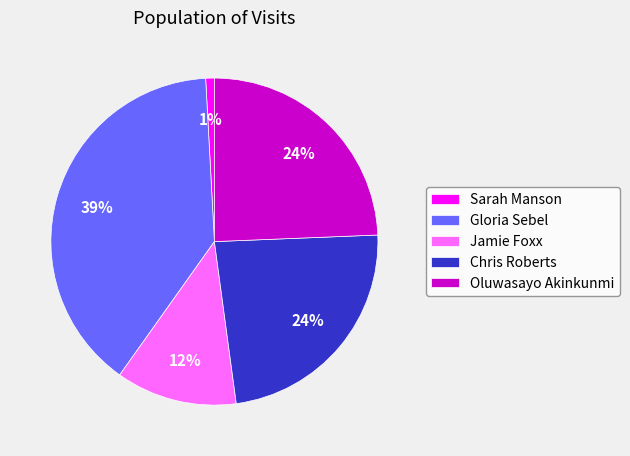

Is the sum of Gloria Sebel and Oluwasayo Akinkunmi greater than half?

Yes